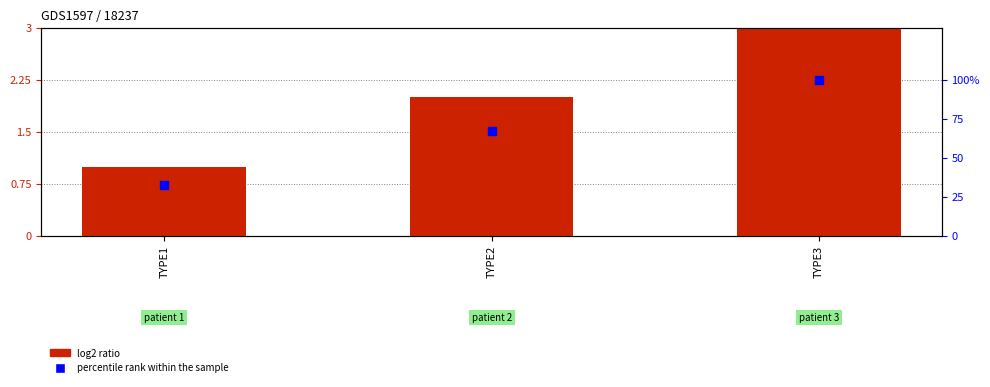

Which series has the largest Y range (max minus min)?

percentile rank within the sample